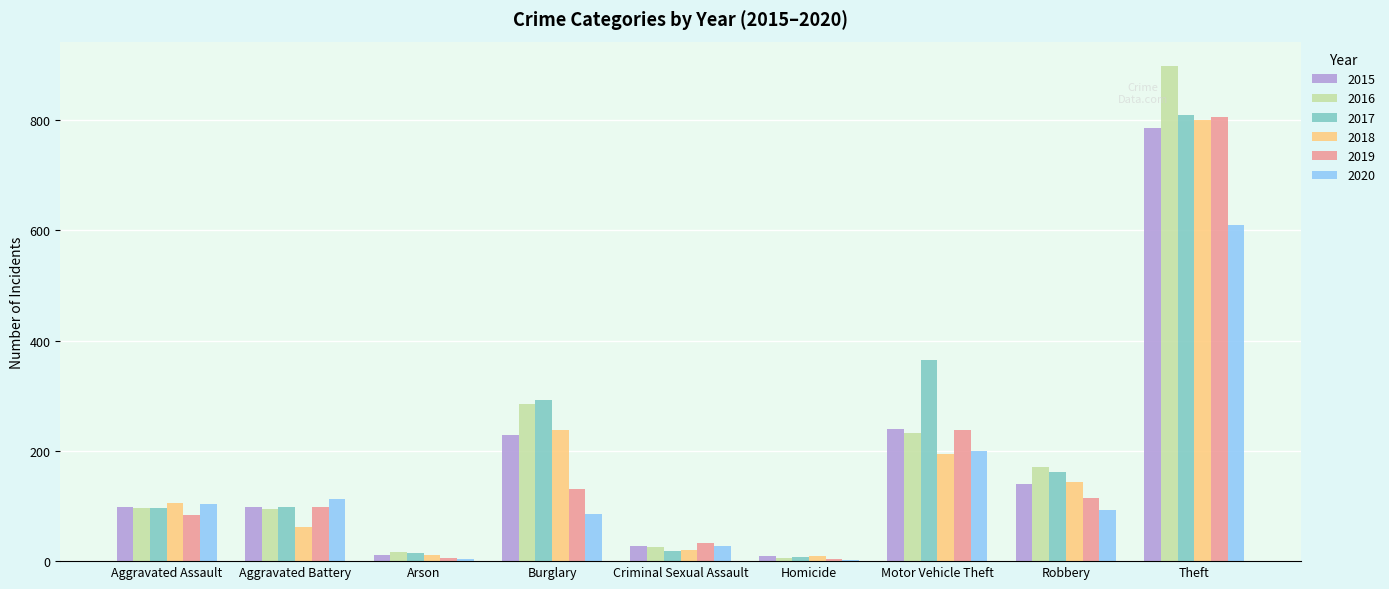

What is the sum of all 2019 values?

1509